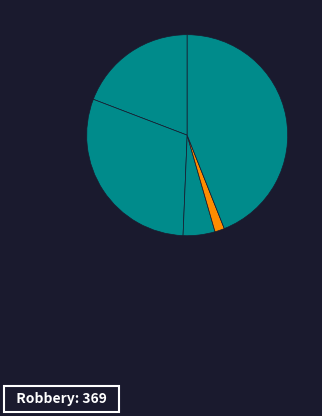

Count the number of slices in the pie.

5